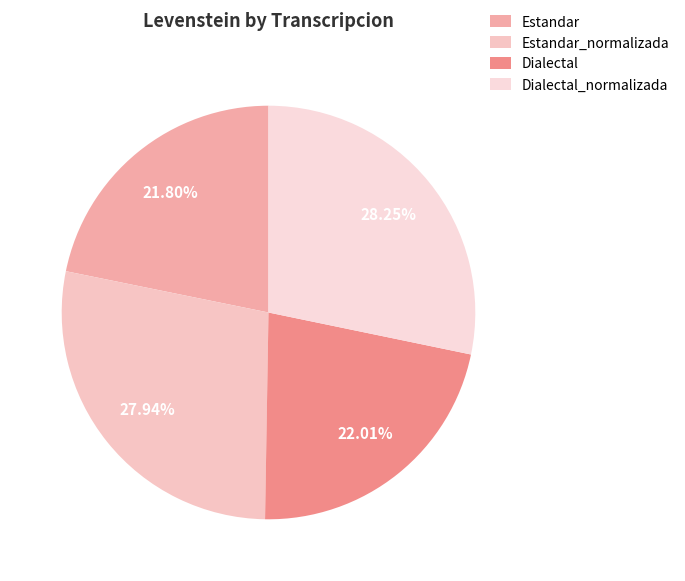

Which has a higher value, Estandar or Estandar_normalizada?

Estandar_normalizada